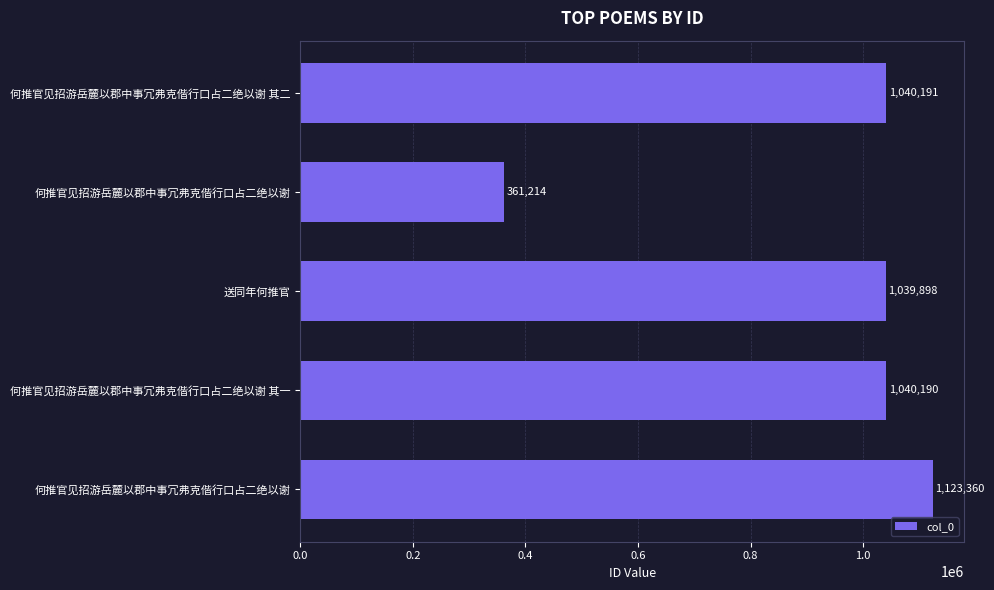

What is the average value?

920971